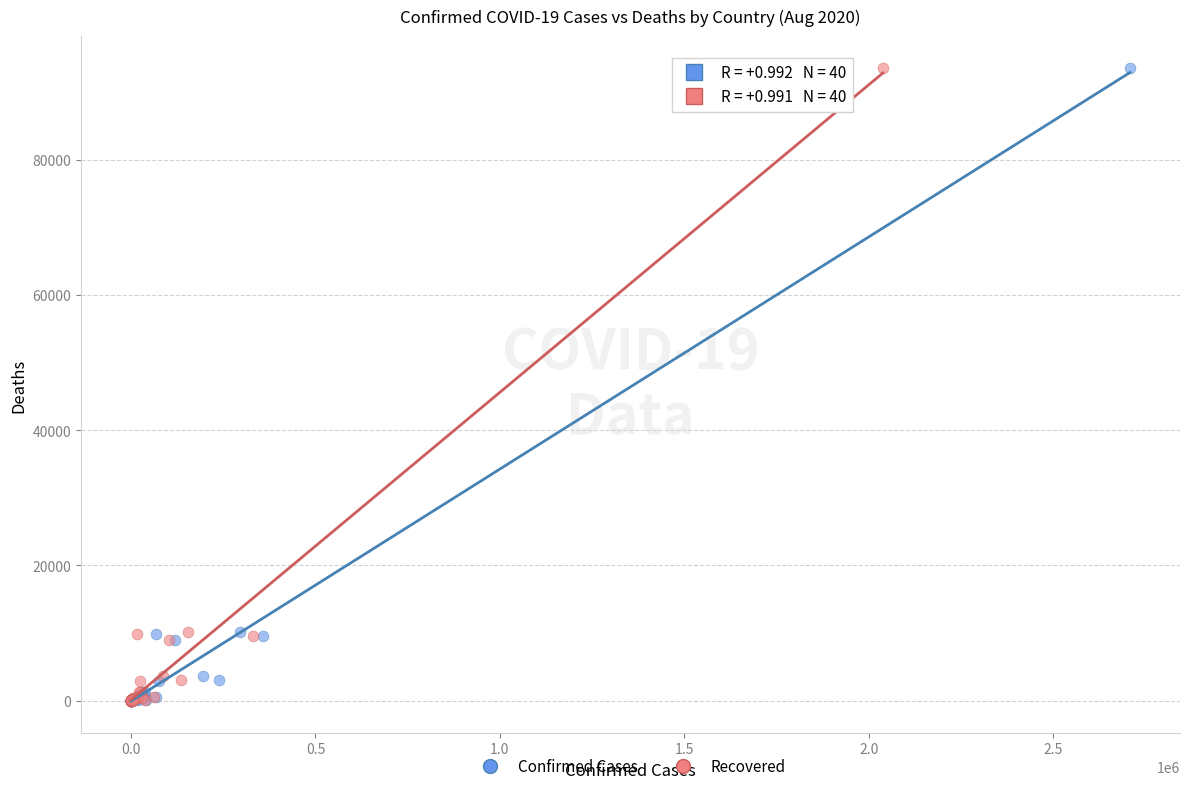

What are all the series names shown in the legend?

Confirmed Cases, Recovered